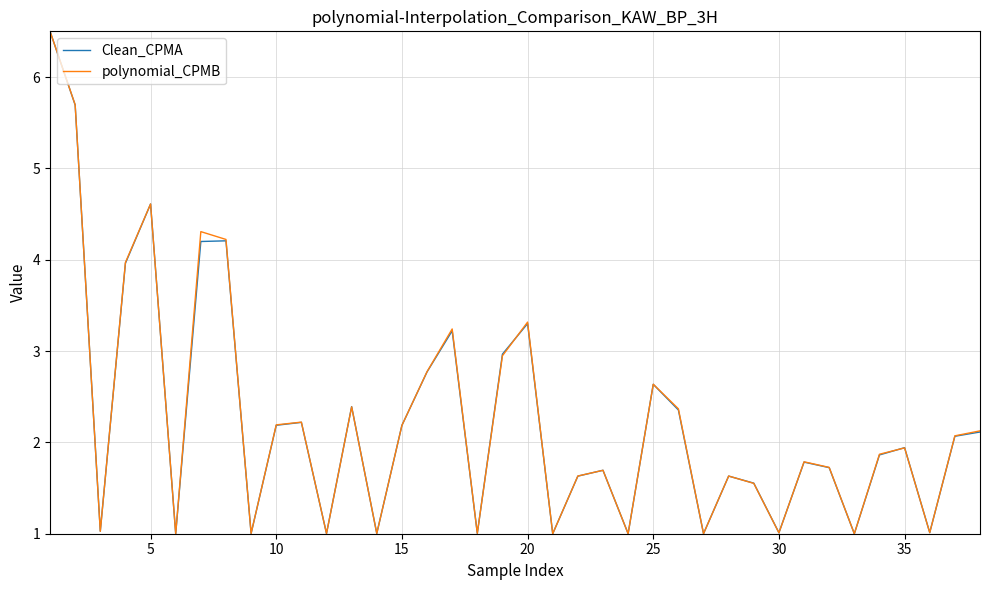

What is the lowest value of the polynomial_CPMB series?

1.0